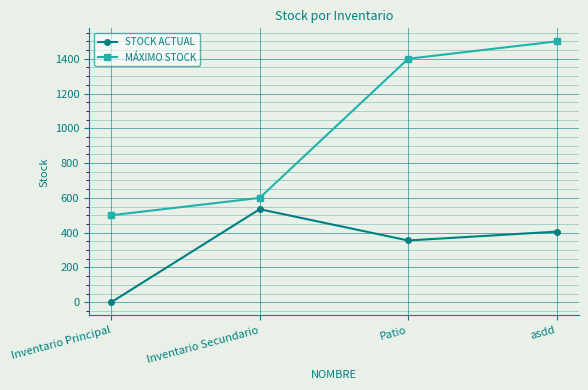

What position from the right is asdd?

1